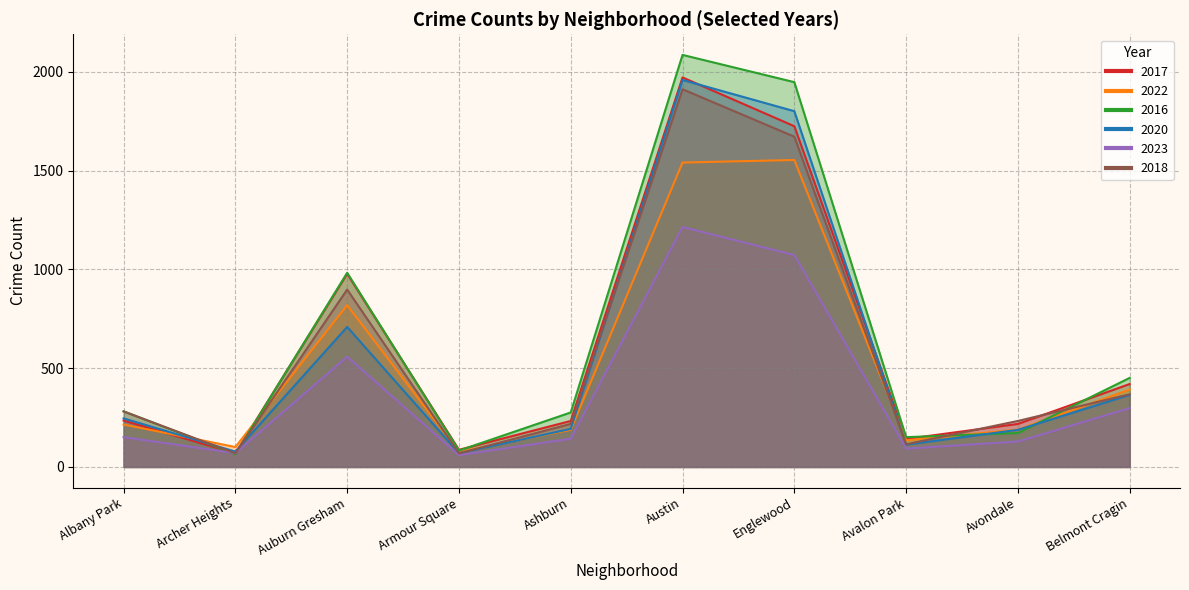

What is the difference between the highest and lowest values at Austin?

871